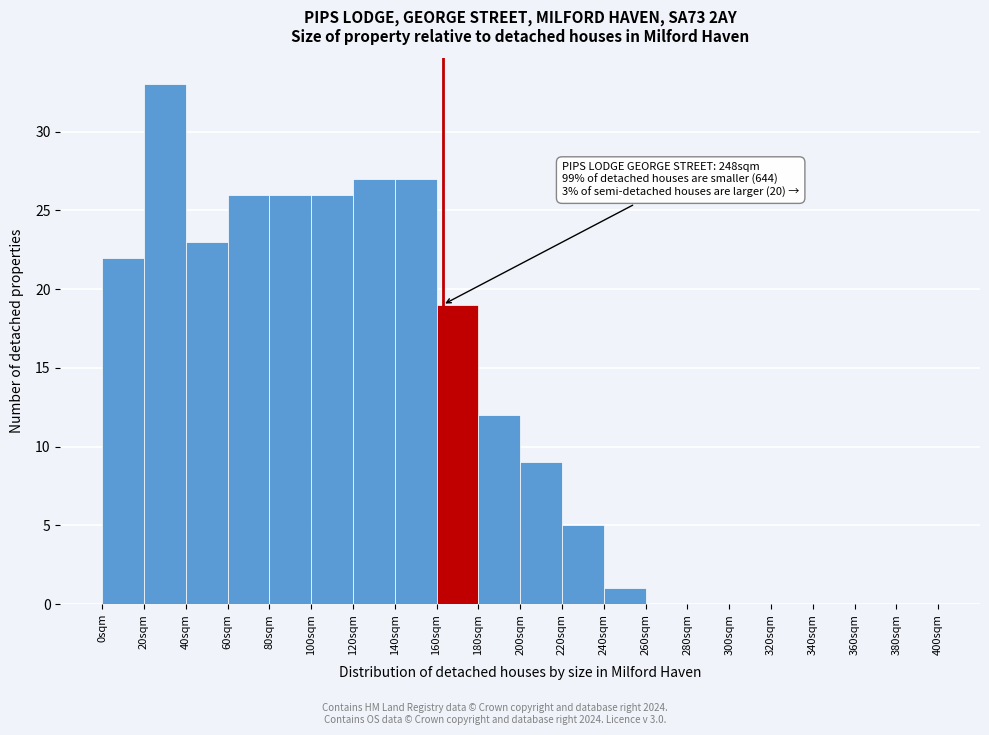

Over which range of the x-axis is the bar tallest?

20 to 40